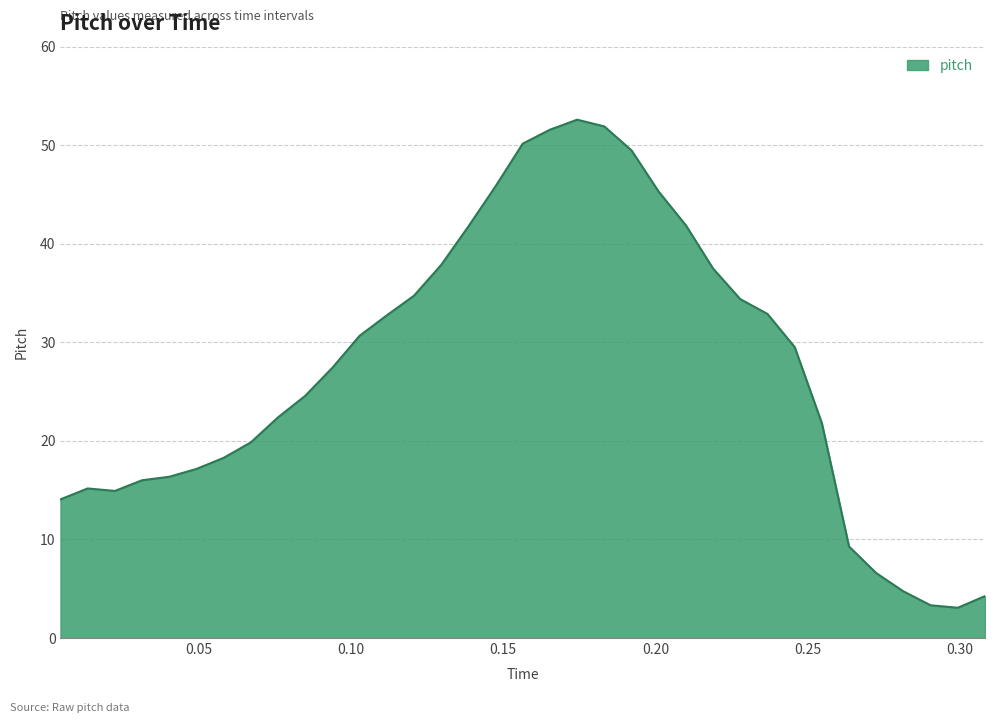

What is the difference between the maximum and minimum values?

49.5